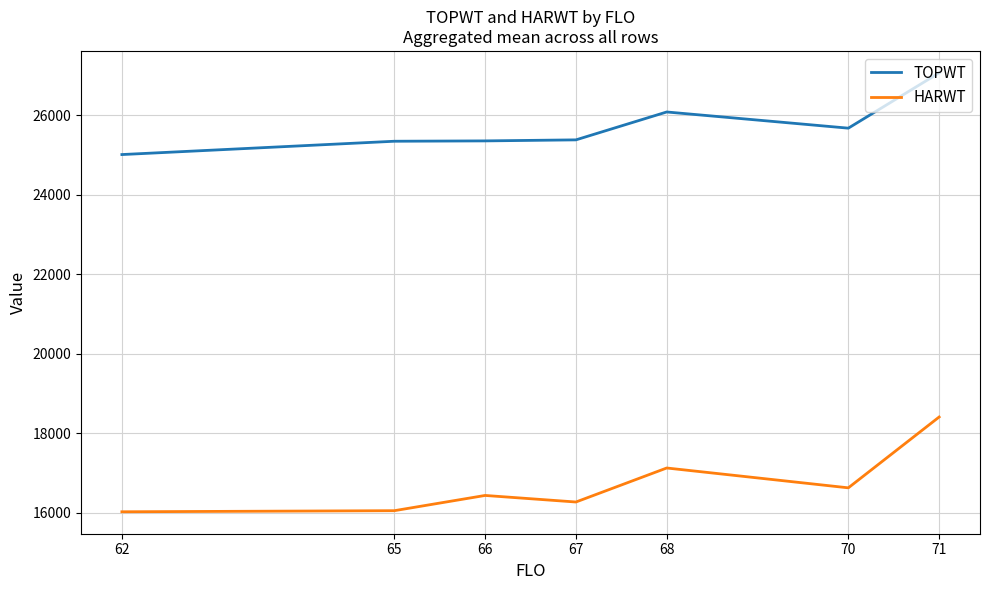

Rank the series by their maximum value, from lowest to highest.

HARWT, TOPWT